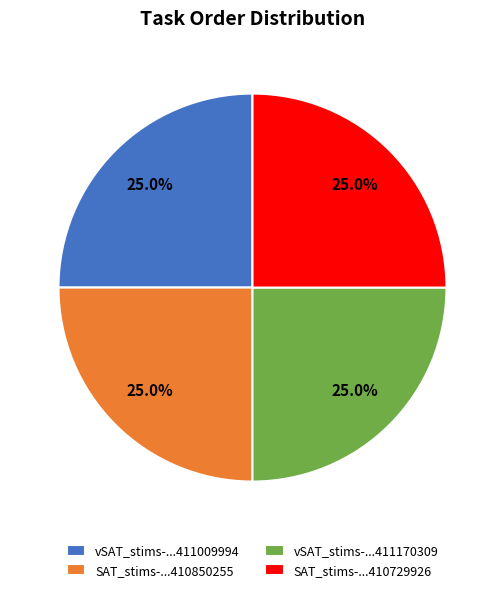

Approximately how many times larger is the value at vSAT_stims-...411009994 compared to vSAT_stims-...411170309?

1.0